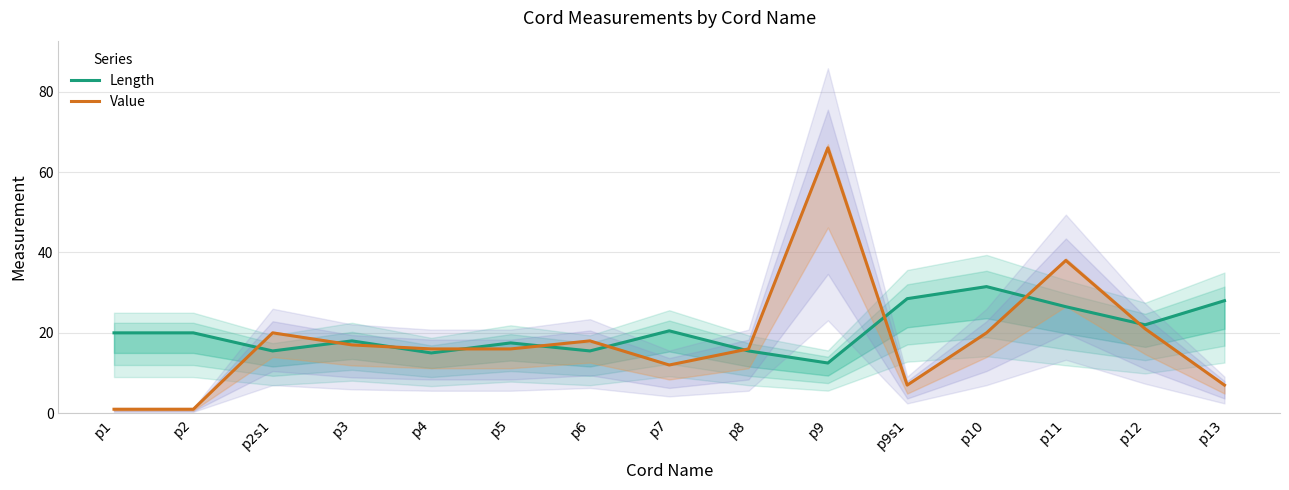

List the series in order of their peak value, lowest first.

Length, Value